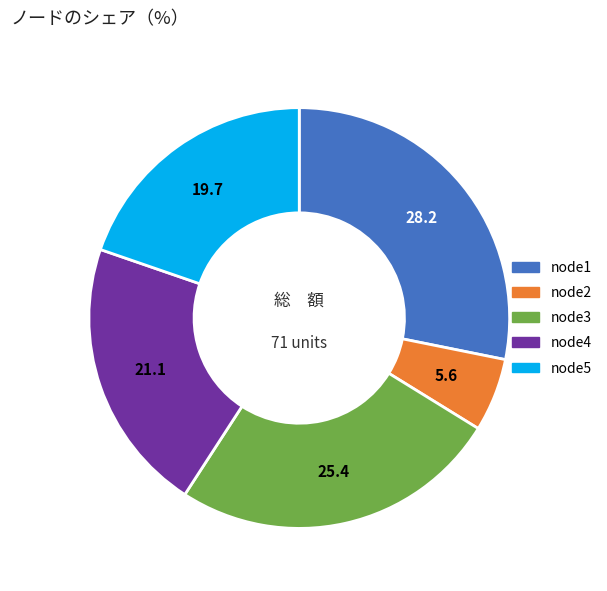

Do node1 and node4 together represent more than half of the pie?

No